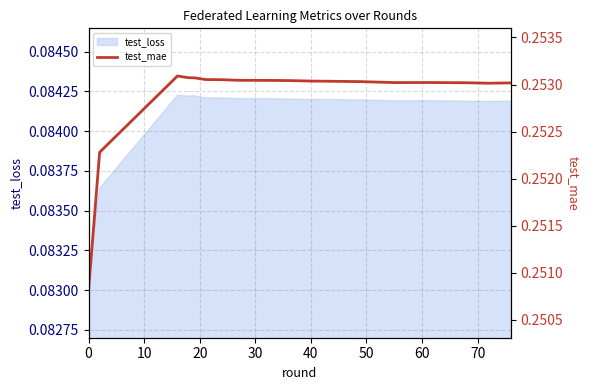

Which has a higher value, 60 or 13?

60